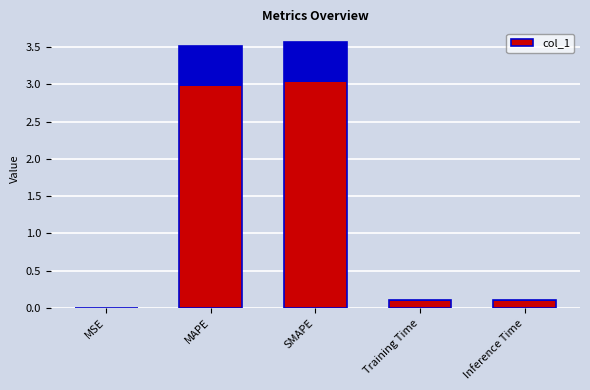

What is the label of the 1st bar from the left?

MSE